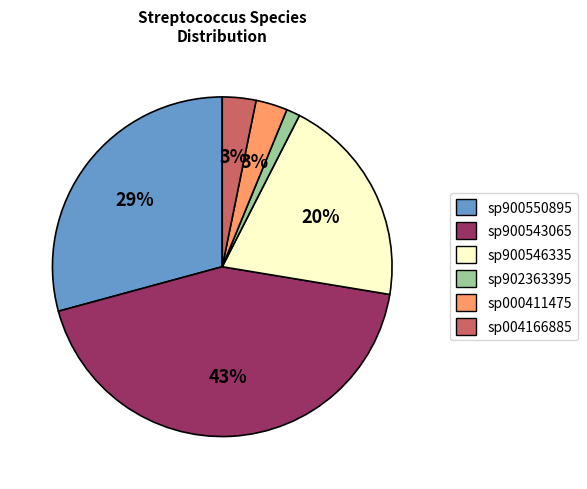

True or false: sp902363395 accounts for 1% of the total.

True